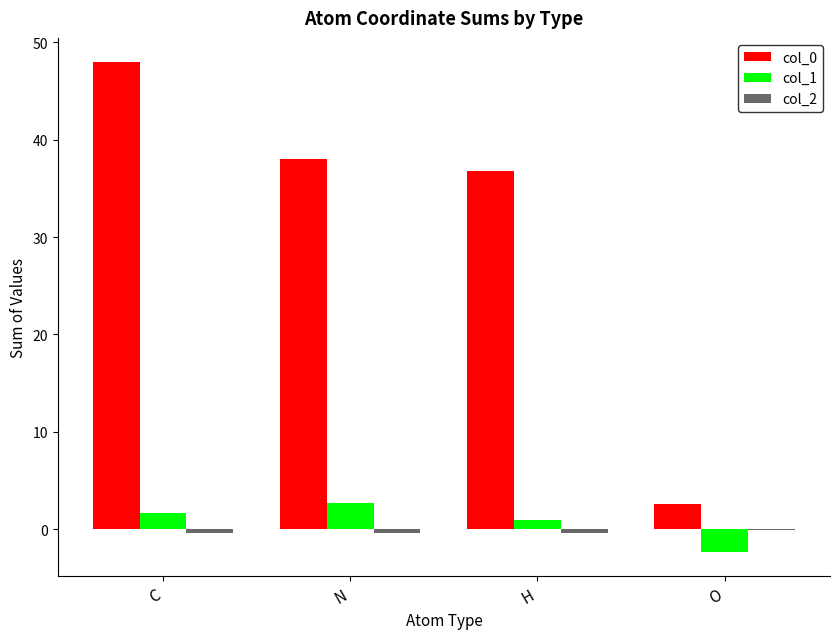

What is the maximum value shown in the chart?

47.9